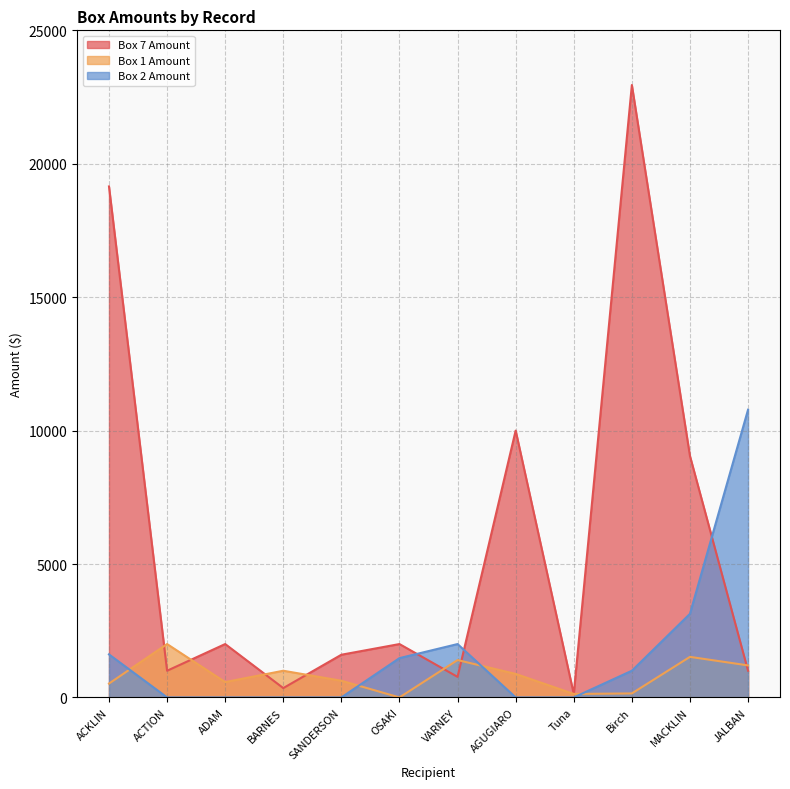

At which category is the sum across all series the highest?

Birch